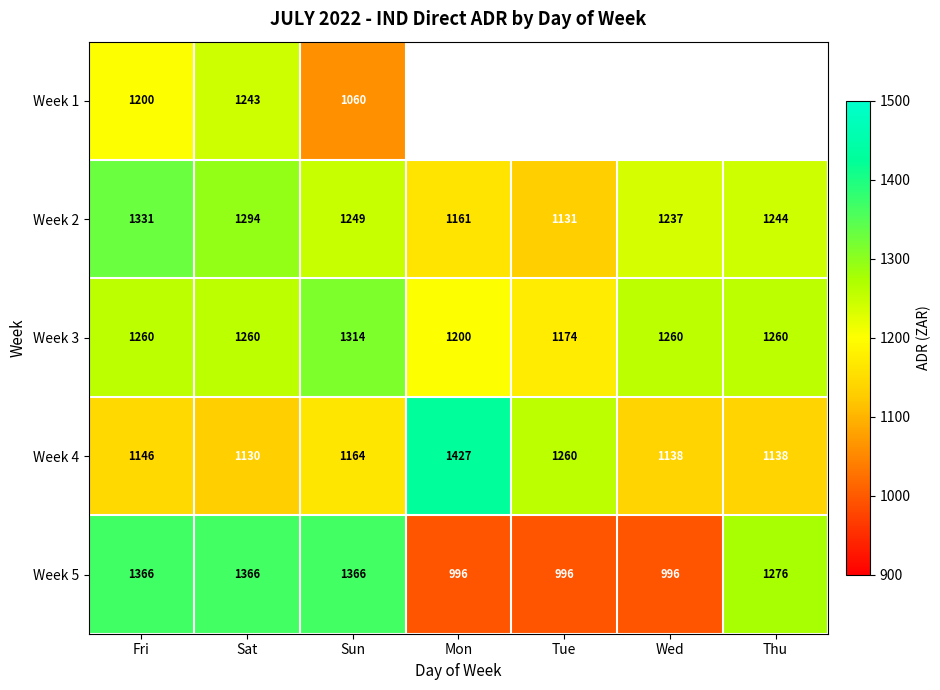

Is the value of Week 4 at Fri greater than the value of Week 2 at Wed?

No